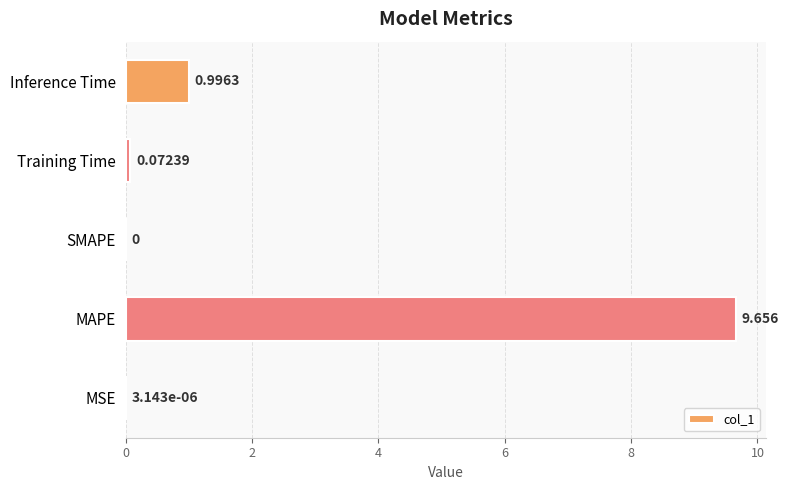

Which label corresponds to the largest value in the chart?

MAPE